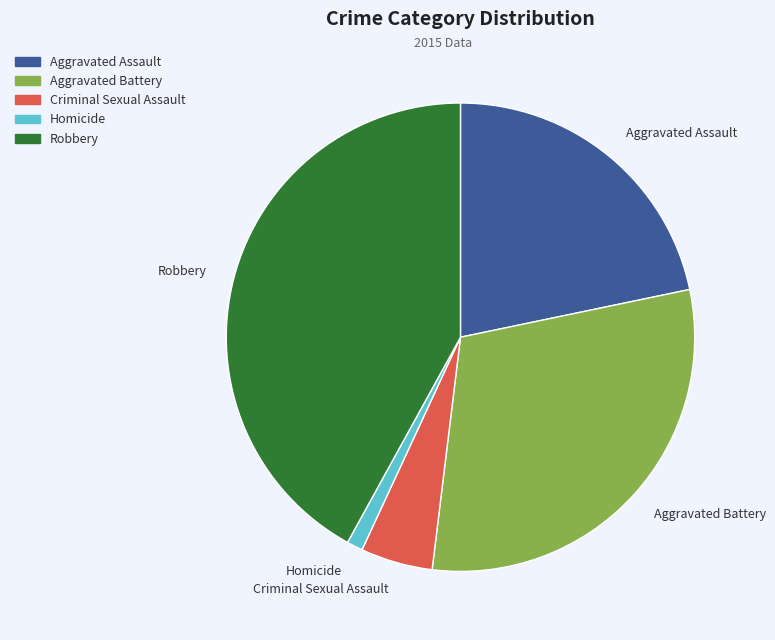

Is there any slice that represents more than half of the pie?

No